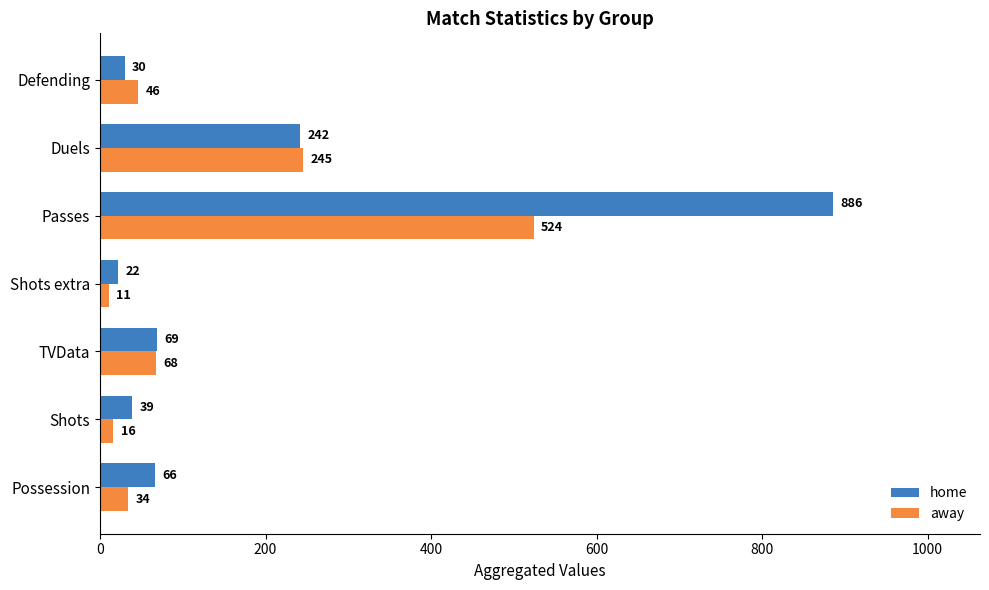

At which label is away closest to 267?

Duels